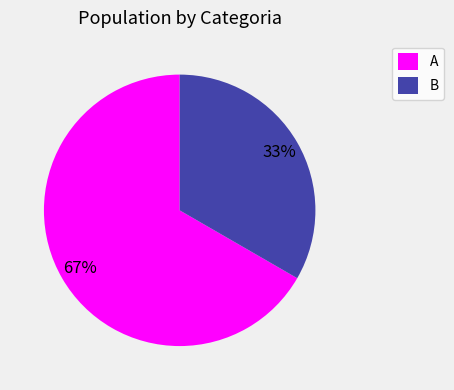

How many slices are in this pie chart?

2